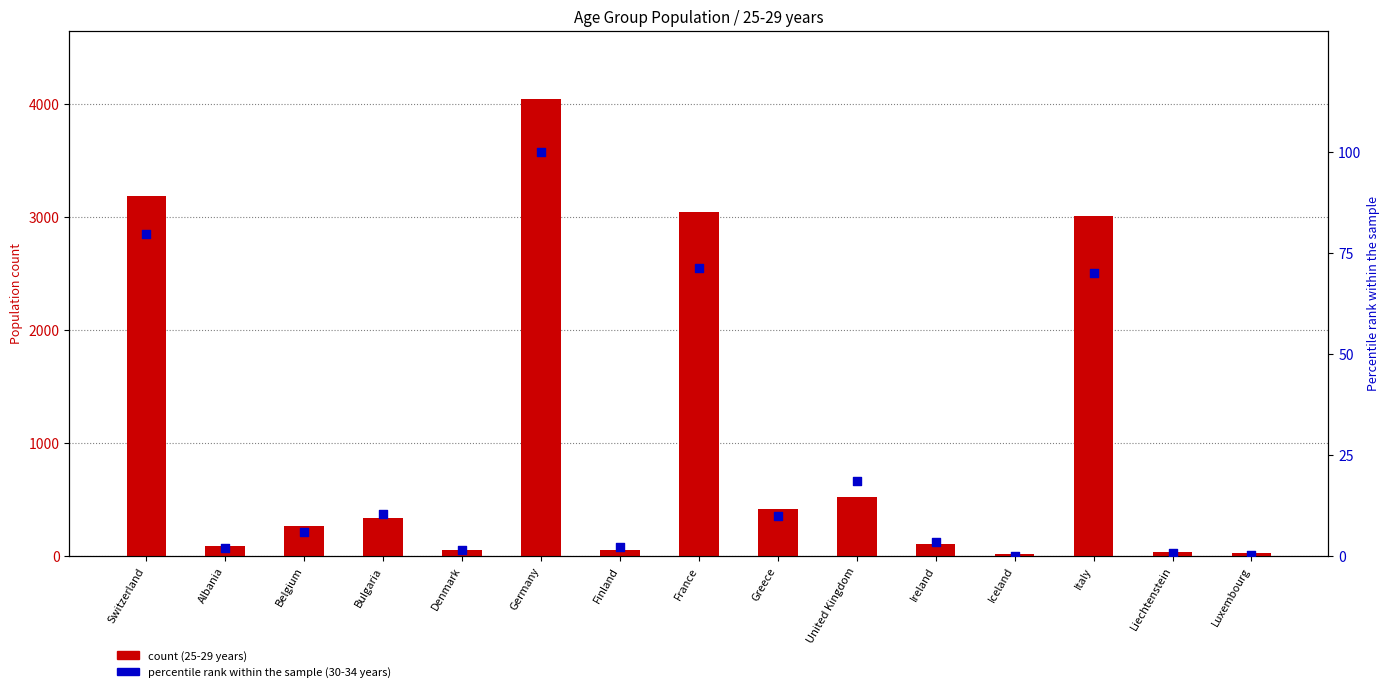

What is the total value across all series at Germany?

4139.0